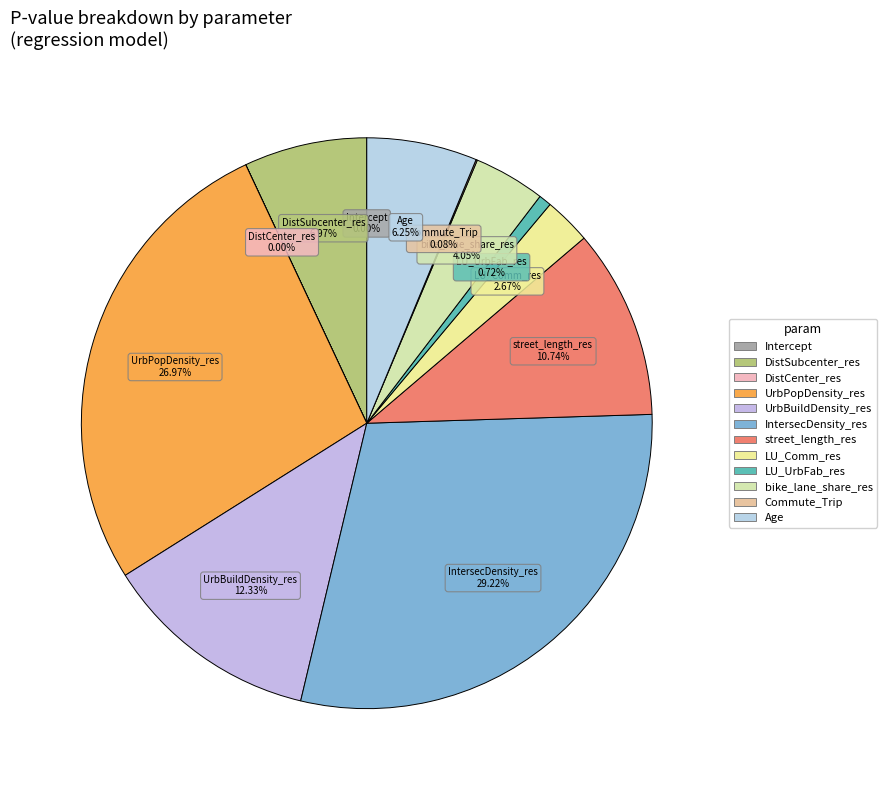

Is there a majority slice in this chart?

No